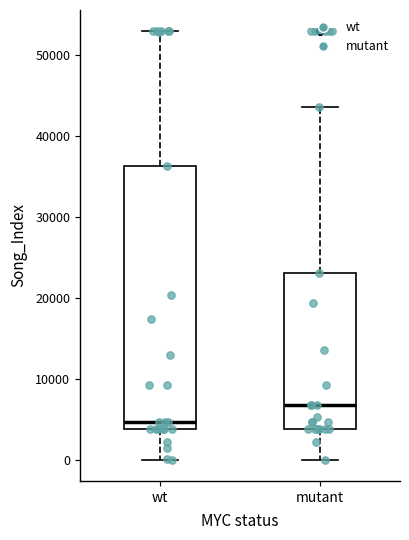

Reading left to right, read every box against the y-axis: the position of its median line, the range the box covers, and the ends of its whiskers. The values are not printed on the chart, so give them approximately, as read against the axis.

wt: median 5000, box 4000 to 36000, whiskers 0 to 53000
mutant: median 7000, box 4000 to 23000, whiskers 0 to 44000